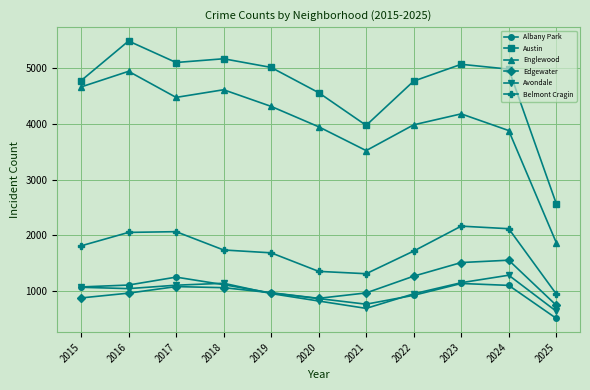

What are all the series names shown in the legend?

Albany Park, Austin, Englewood, Edgewater, Avondale, Belmont Cragin